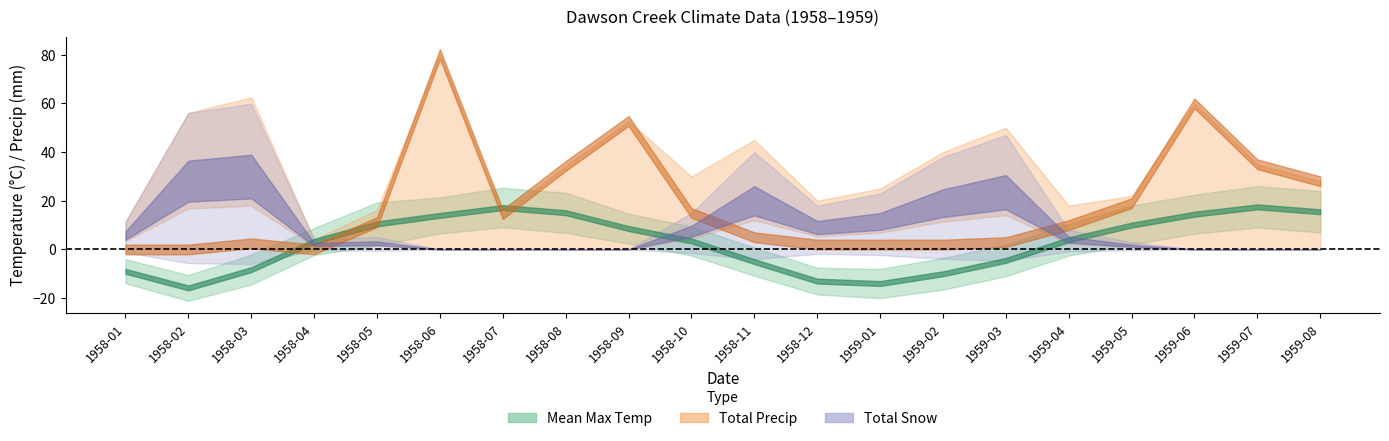

Which series has the largest total across all categories?

Total Precip